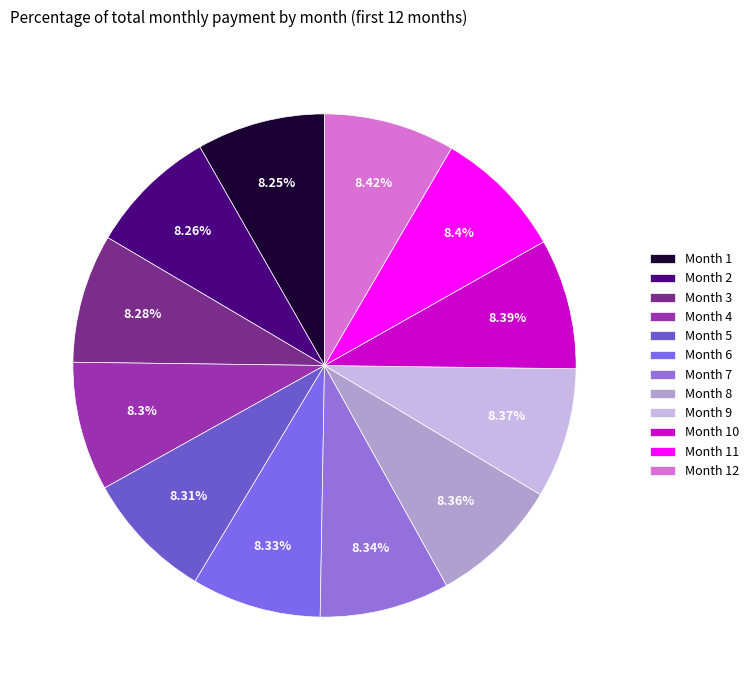

Rank the categories by value from highest to lowest.

Month 12, Month 11, Month 10, Month 9, Month 8, Month 7, Month 6, Month 5, Month 4, Month 3, Month 2, Month 1